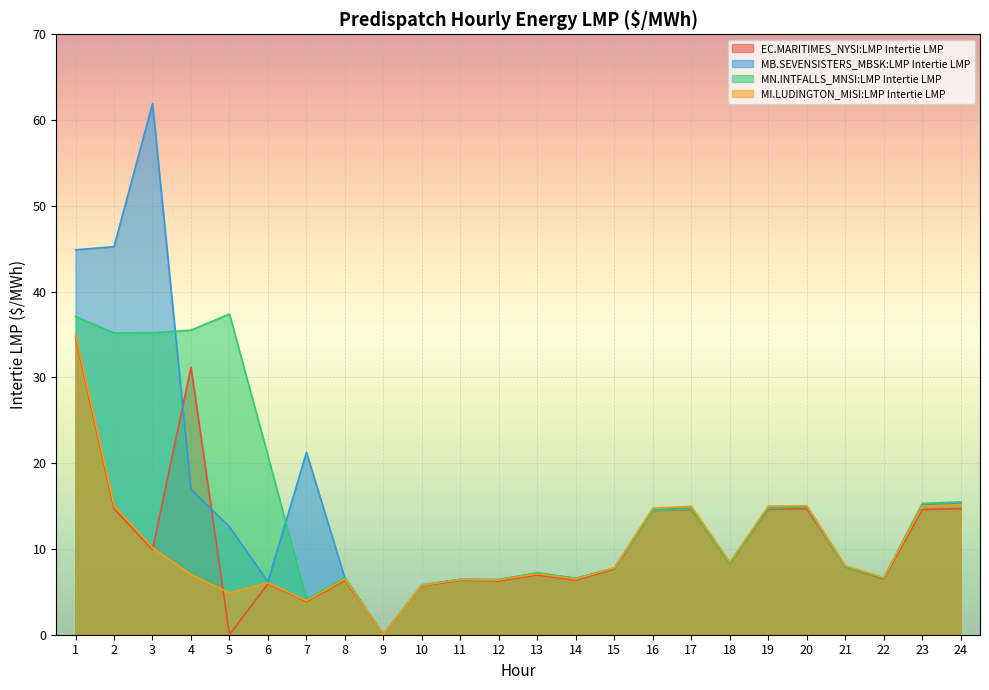

Is the value of MI.LUDINGTON_MISI:LMP Intertie LMP at 16 greater than the value of MB.SEVENSISTERS_MBSK:LMP Intertie LMP at 20?

No